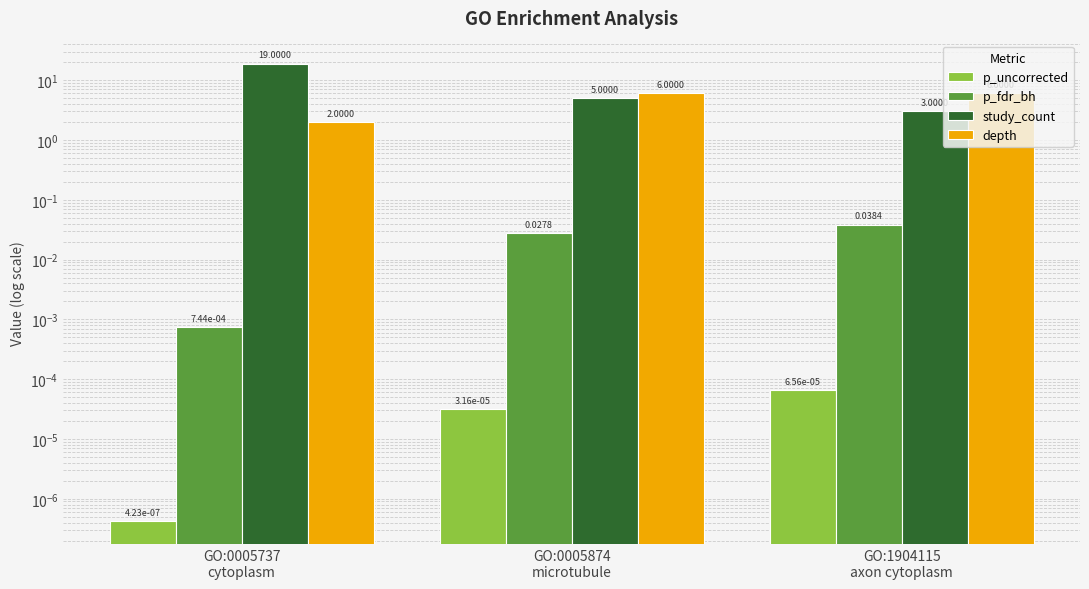

The study_count series shows 5.0 at GO:0005874
microtubule. True or false?

True